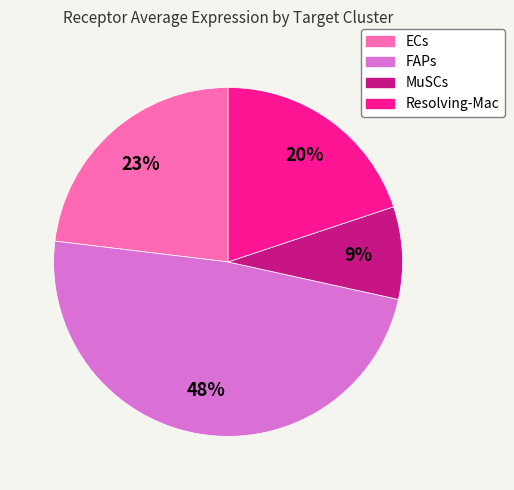

What is the largest slice in the pie chart?

FAPs